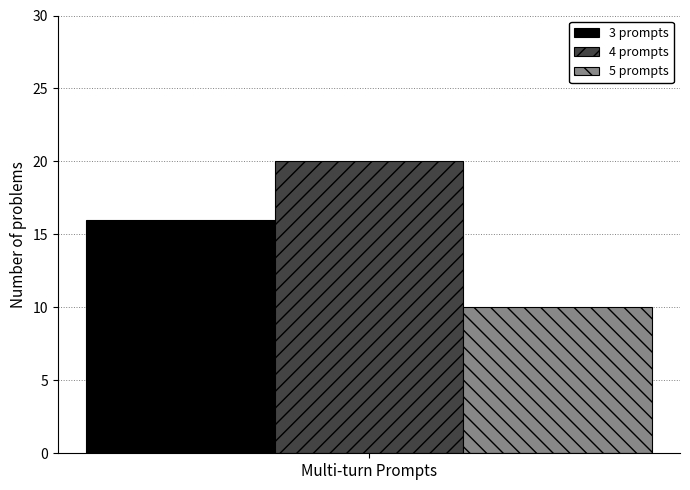

What is the spread (max minus min) of values at Multi-turn Prompts?

10